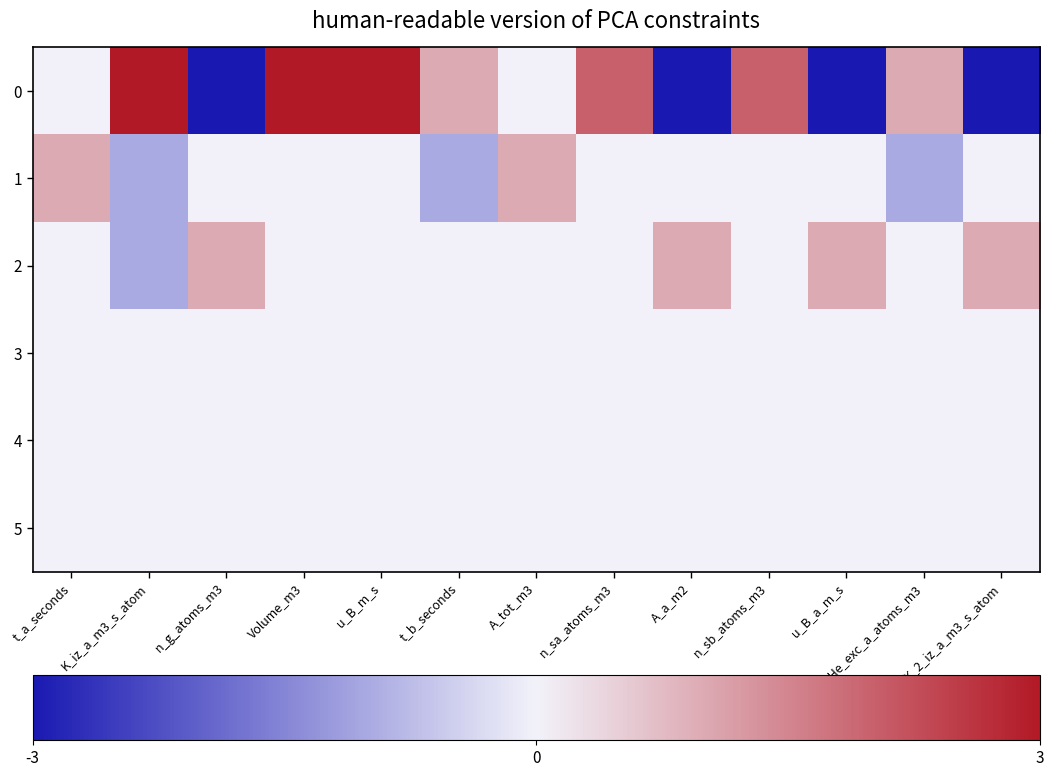

What is the greatest value displayed?

3